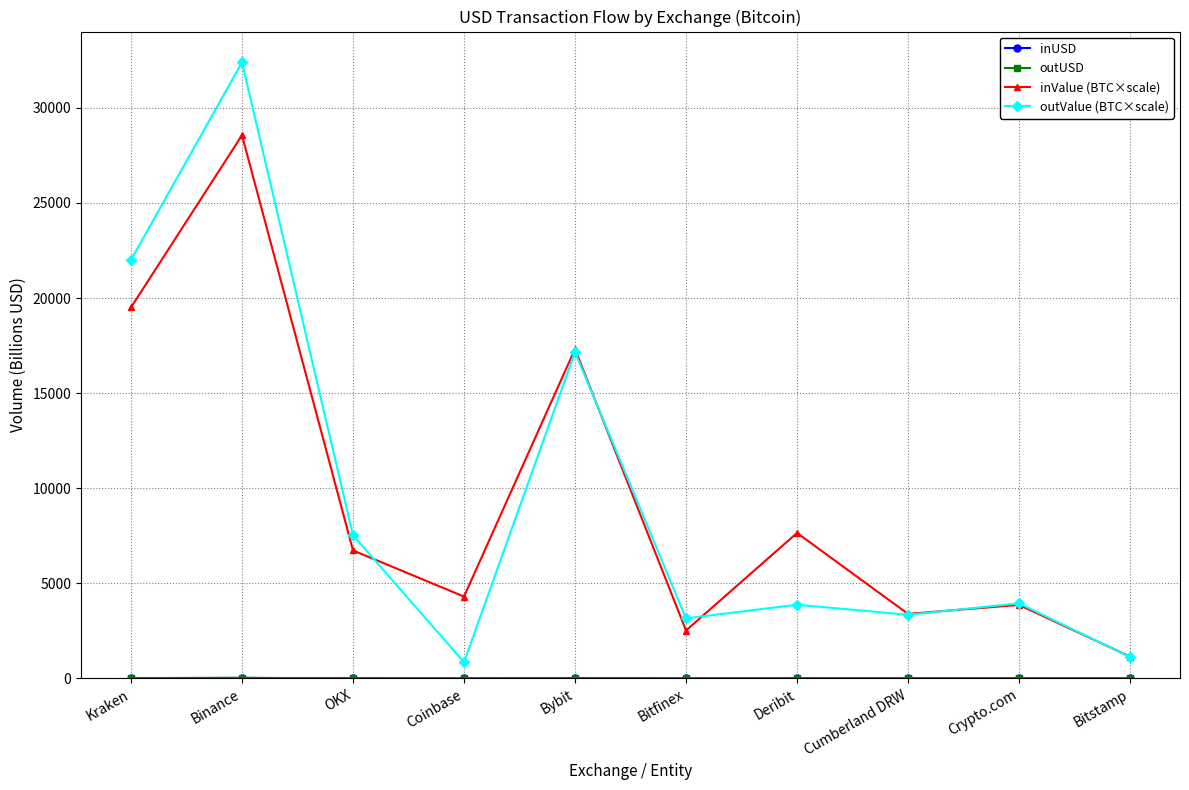

What is the label of the 6th point from the right?

Bybit